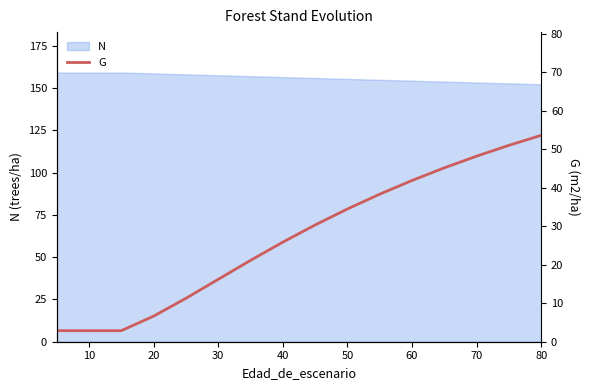

What is the highest value of the N series?

159.2